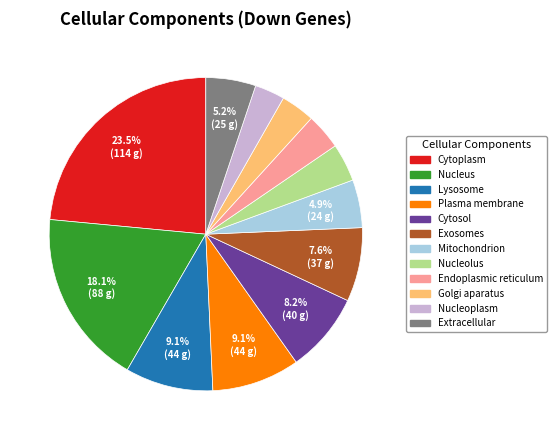

Which has a higher value, Nucleoplasm or Nucleus?

Nucleus